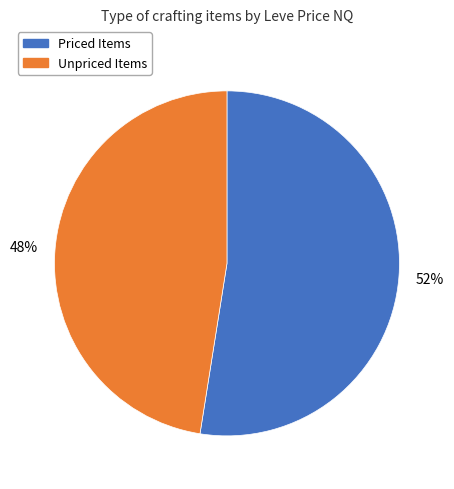

To the nearest percent, what is the average slice percentage?

50%